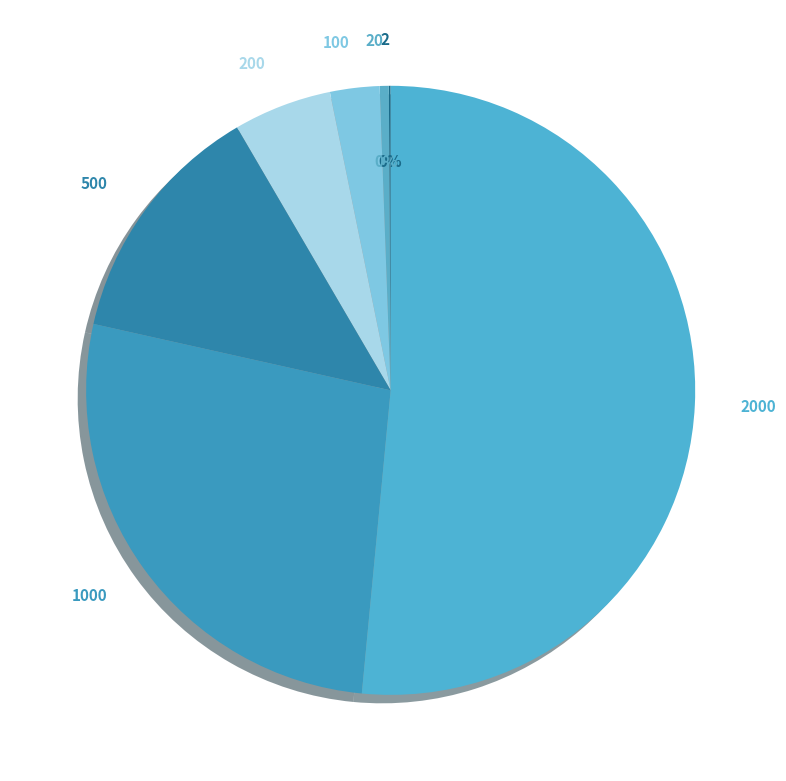

Which has a higher value, 1000 or 100?

1000